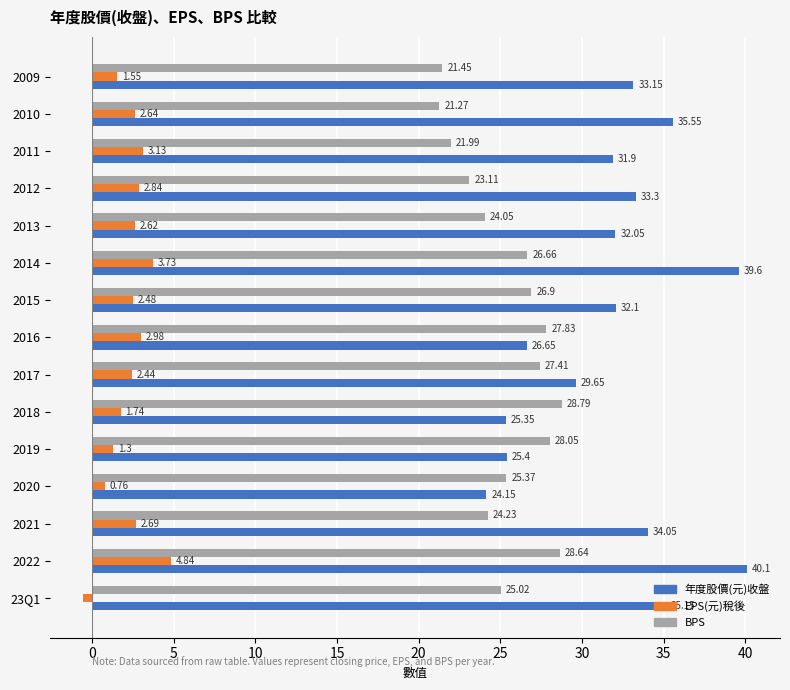

Which series has the widest spread of values?

年度股價(元)收盤